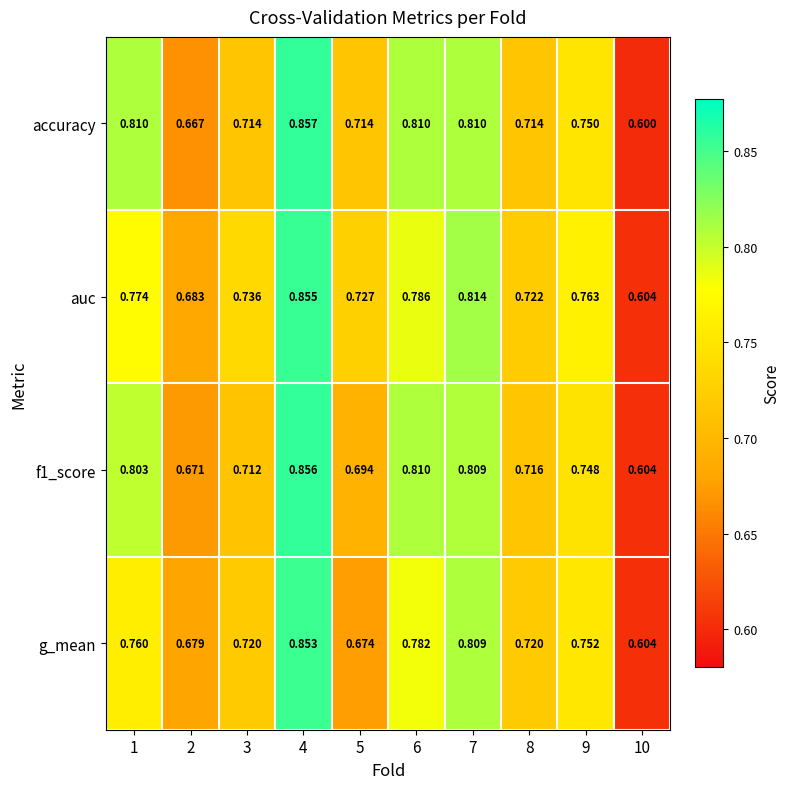

Is the value of f1_score at 6 greater than the value of accuracy at 10?

Yes